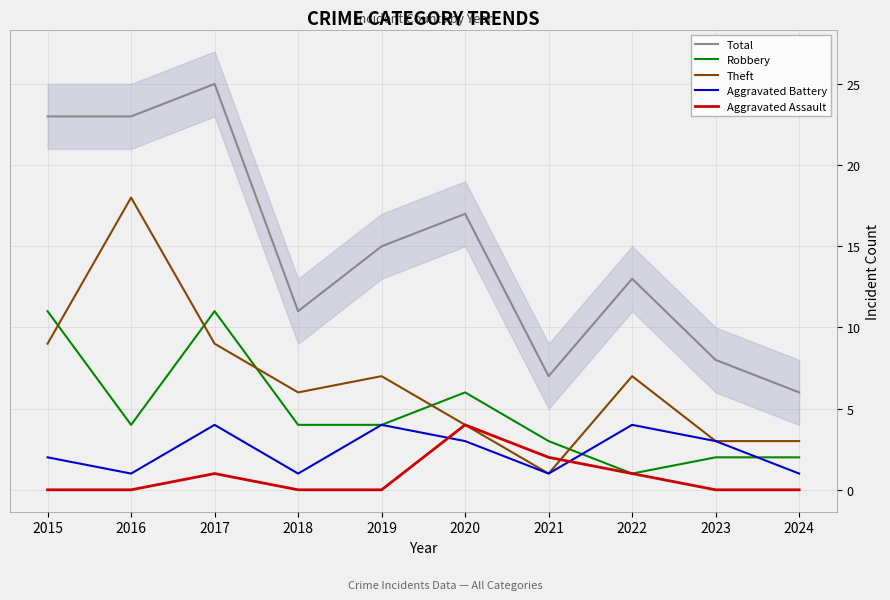

At which label does Aggravated Battery first exceed 3?

2017